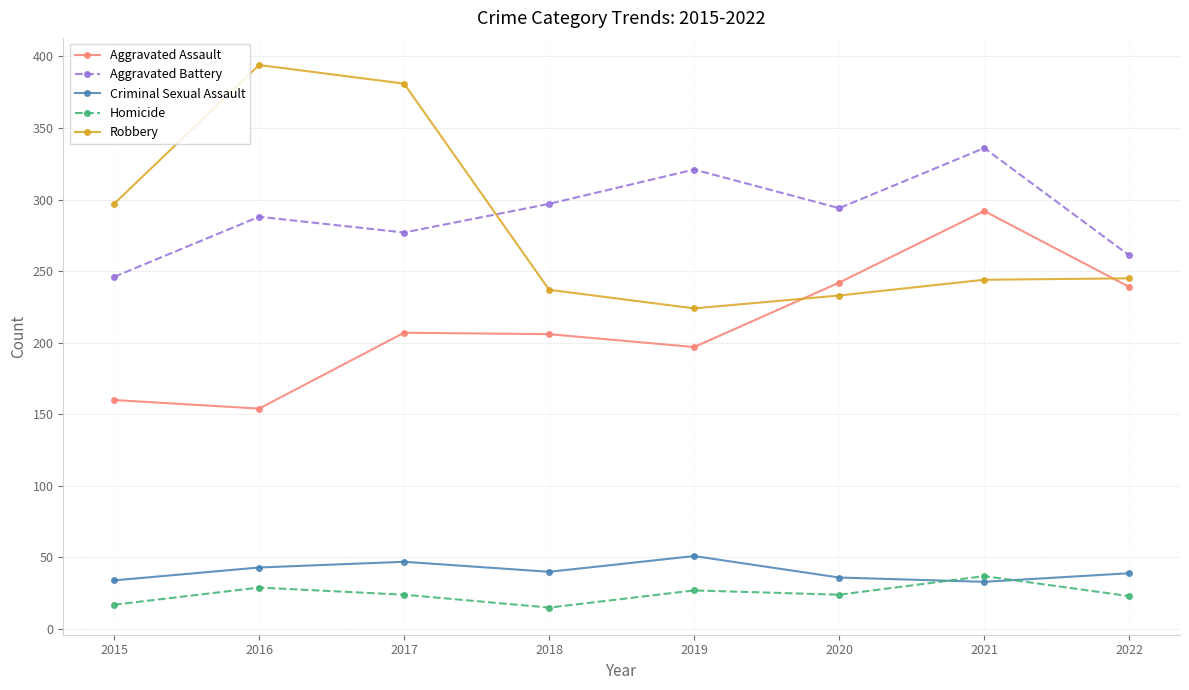

How many categories are shown in the chart?

8